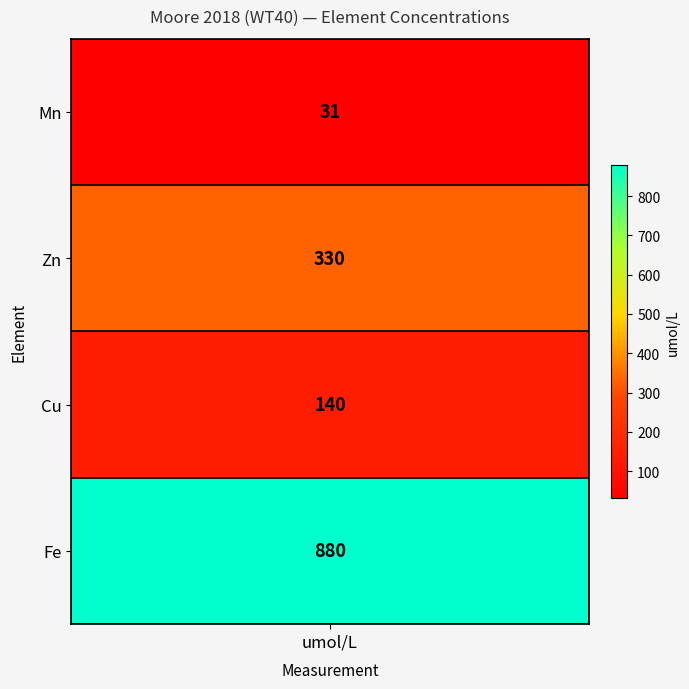

How many data points are less than 330?

2